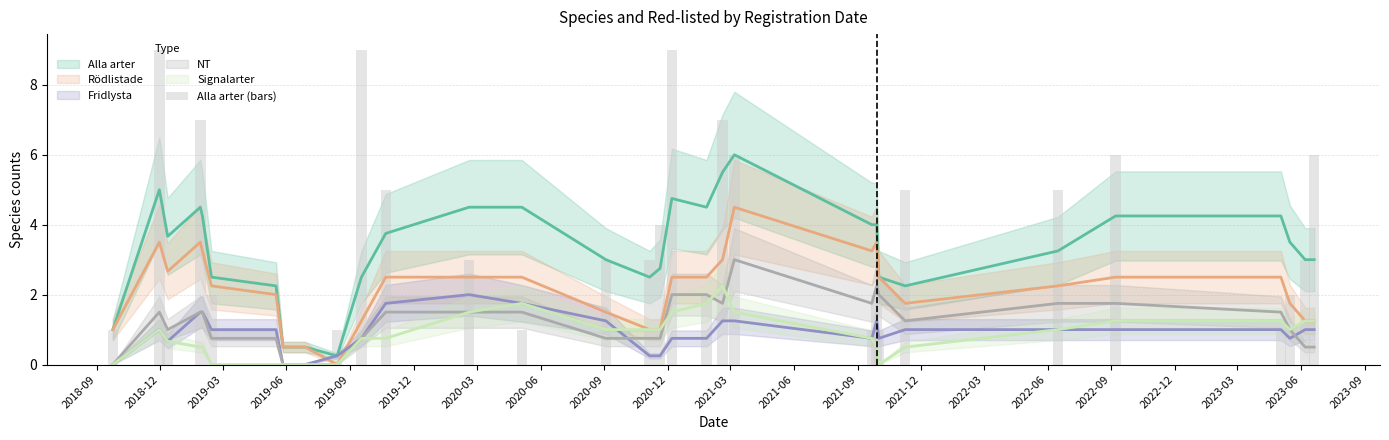

True or false: the data shows 3 at 2020-06.

False